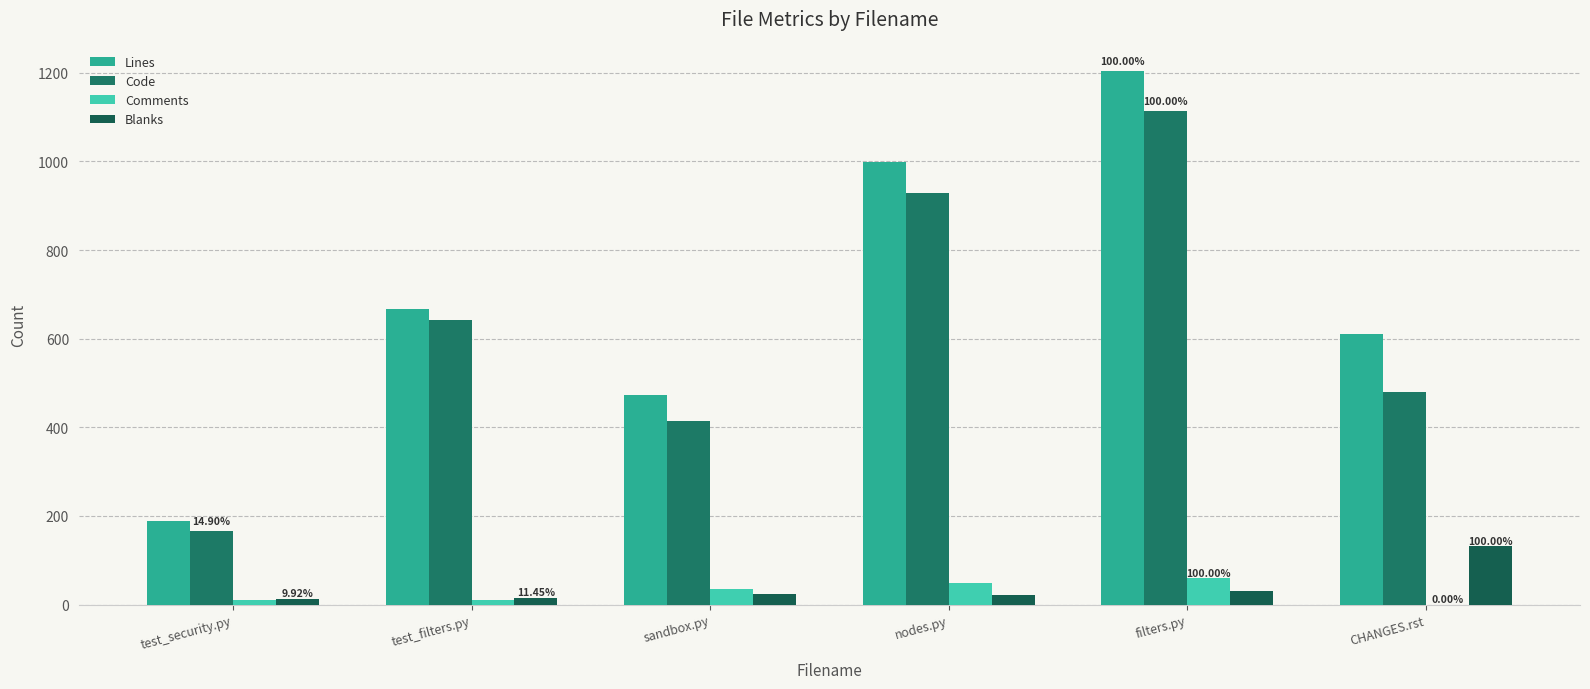

How many series are shown in this chart?

4